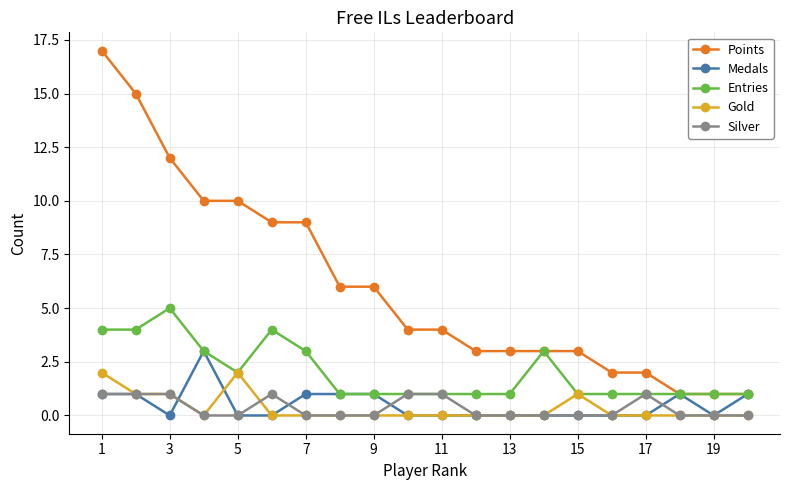

At how many categories does at least one series exceed 11?

3